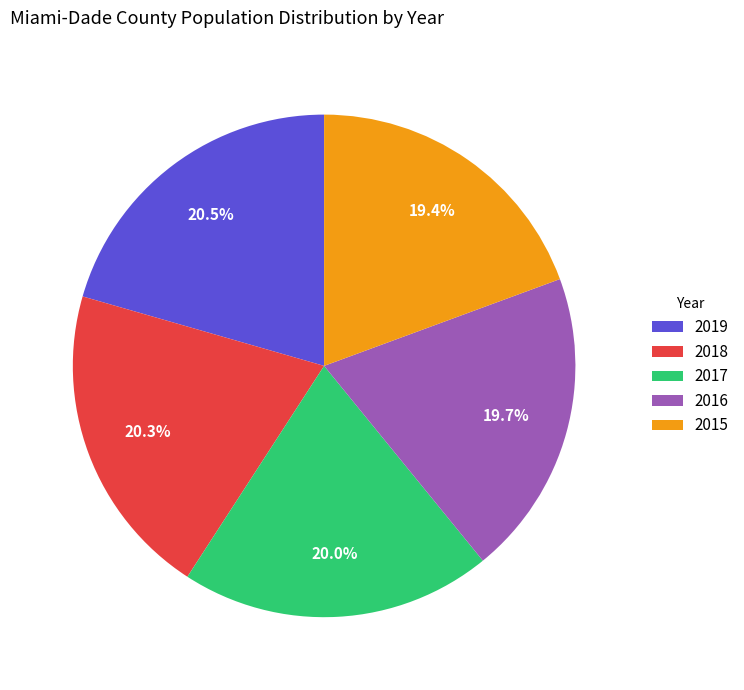

What portion of the pie excludes 2016?

80.3%